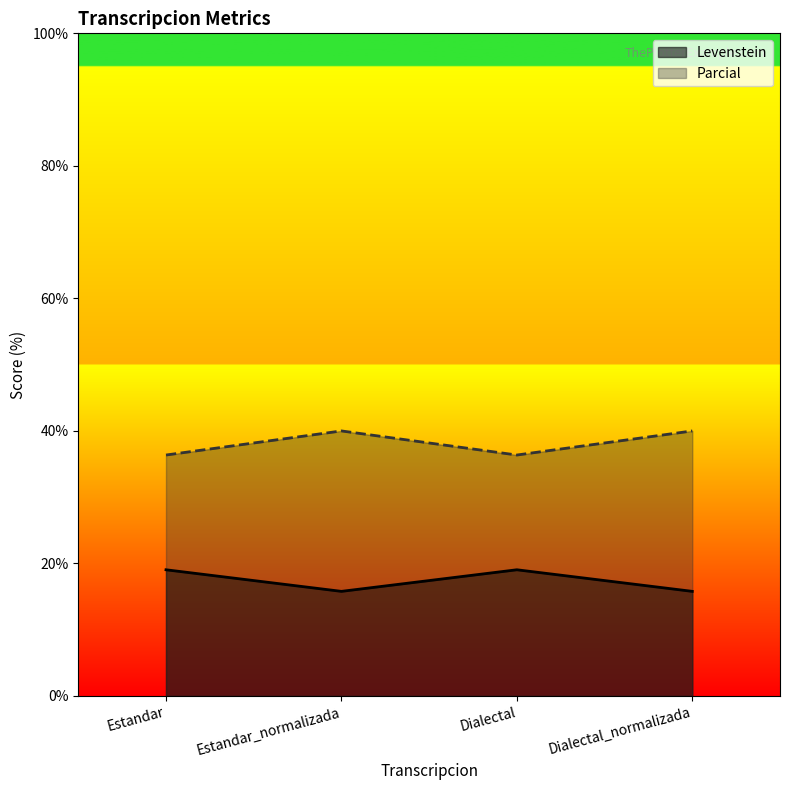

True or false: Parcial has more than 0 points higher than both neighbors.

True